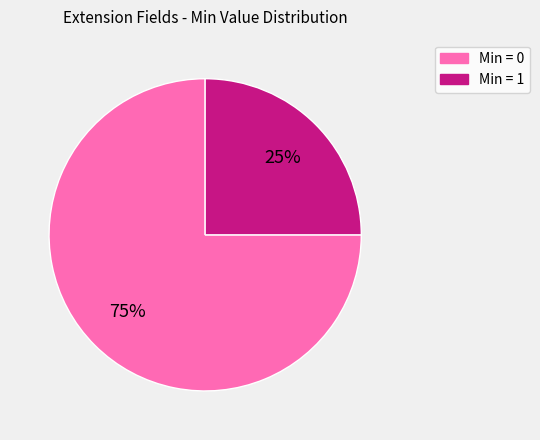

To the nearest percent, what is the difference between the largest and smallest slice percentages?

50%